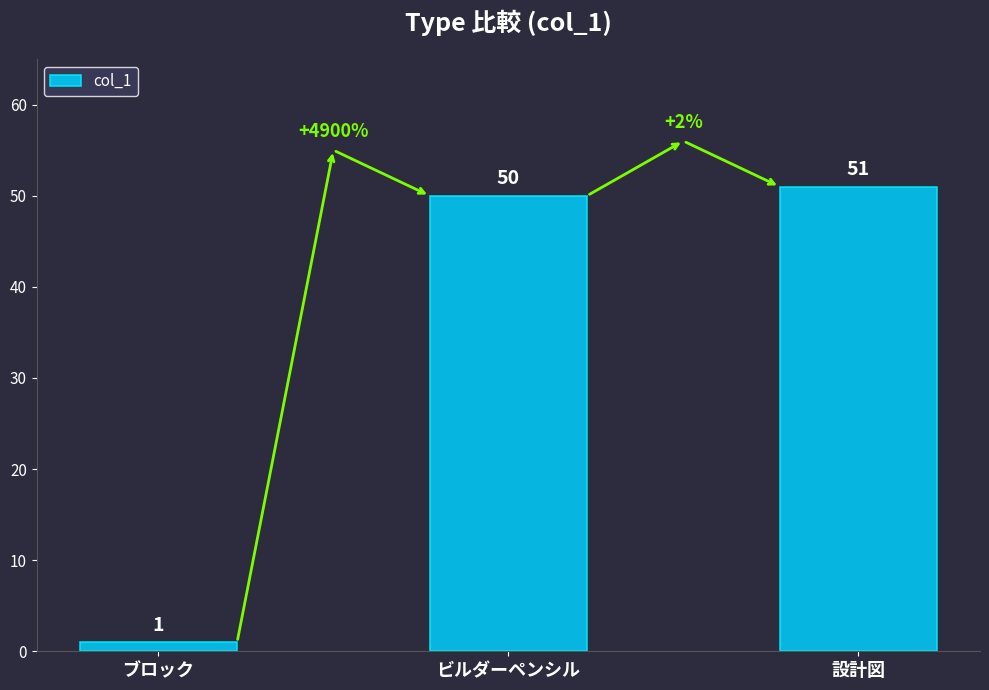

What is the sum of all values?

102